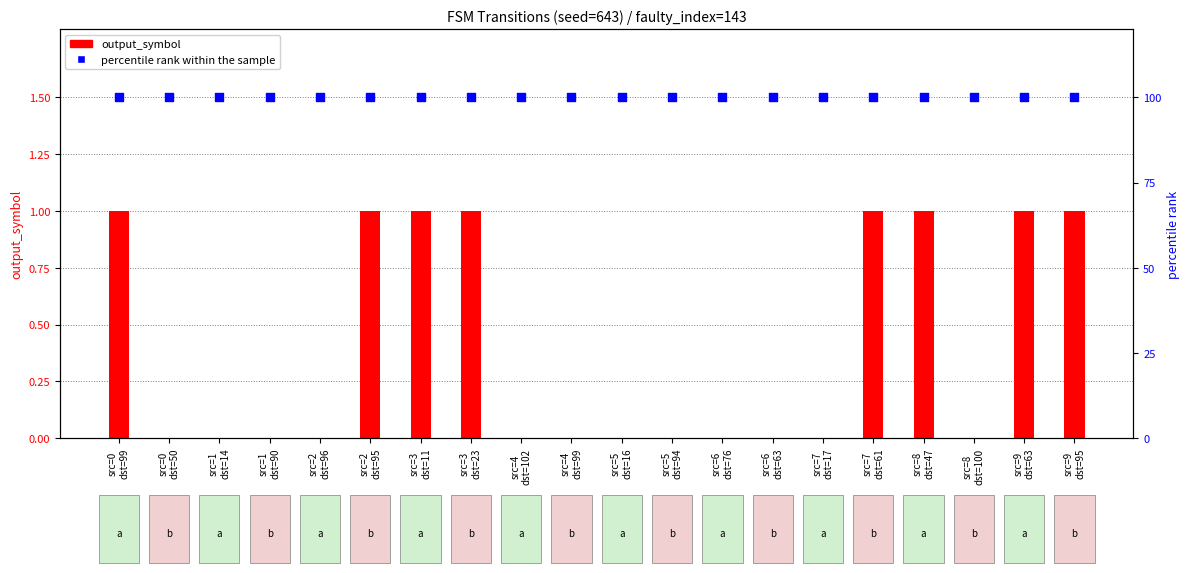

At which category is the sum across all series the highest?

src=0
dst=99